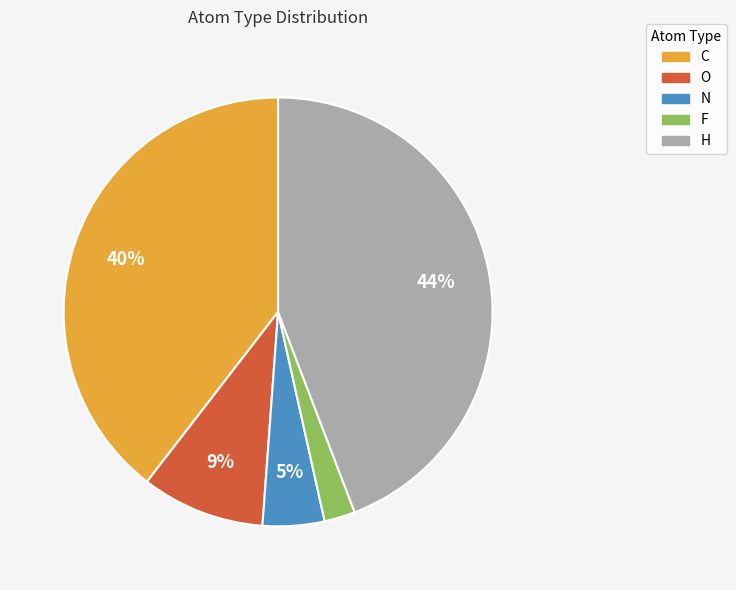

Do N and H together represent more than half of the pie?

No